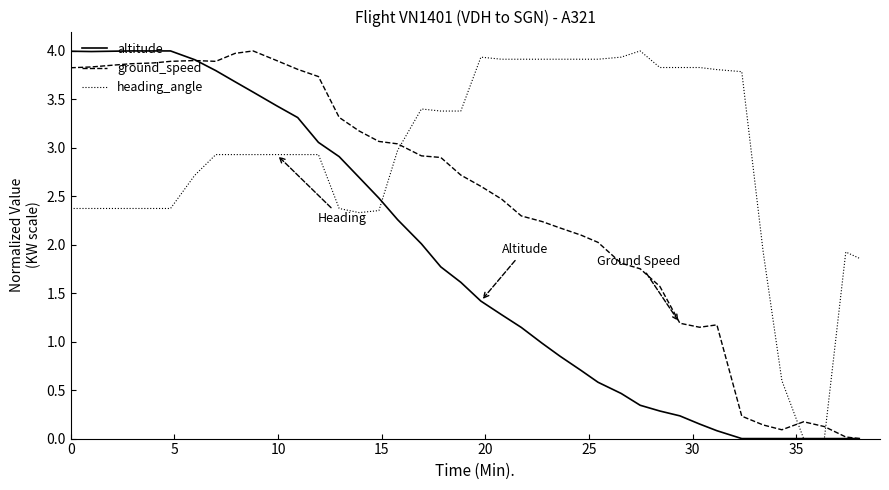

How many intersections are there between heading_angle and ground_speed?

3